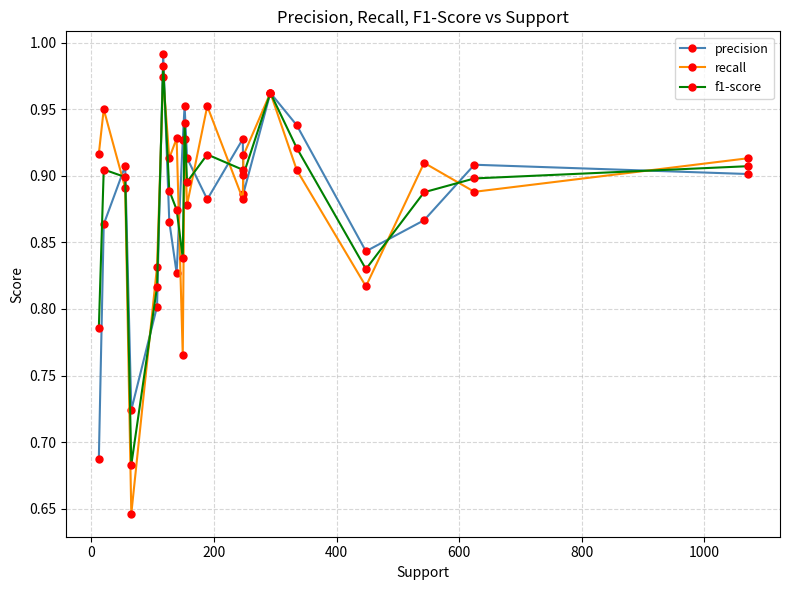

At how many categories does at least one series exceed 0?

20